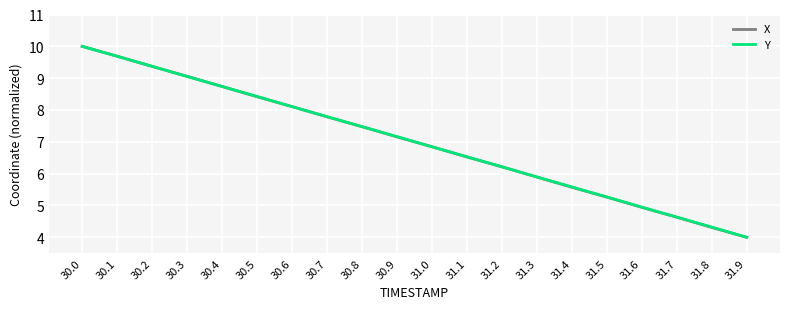

Does the chart have visible grid lines?

Yes